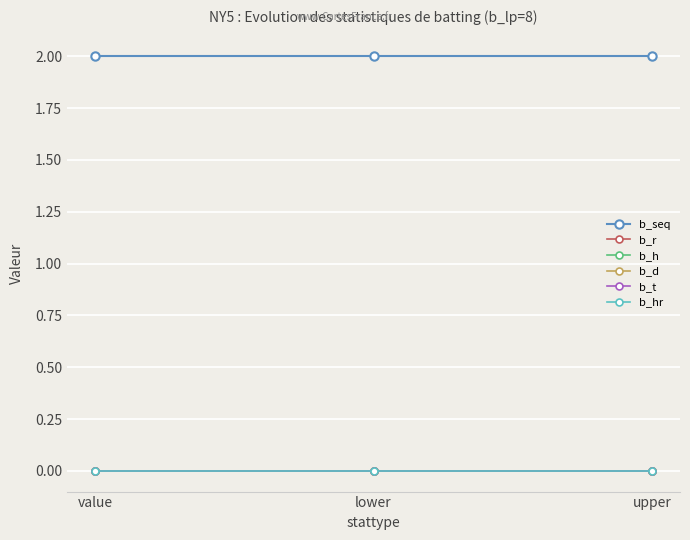

Between value and upper, which series saw the biggest shift?

b_seq